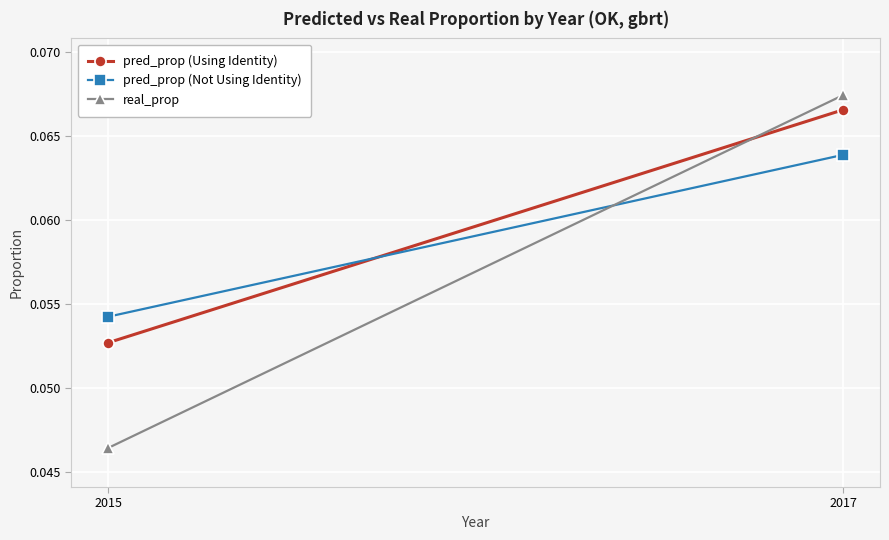

Reading left to right, list all the values displayed in this chart.

pred_prop (Using Identity): 0.1	0.1
pred_prop (Not Using Identity): 0.1	0.1
real_prop: 0.0	0.1